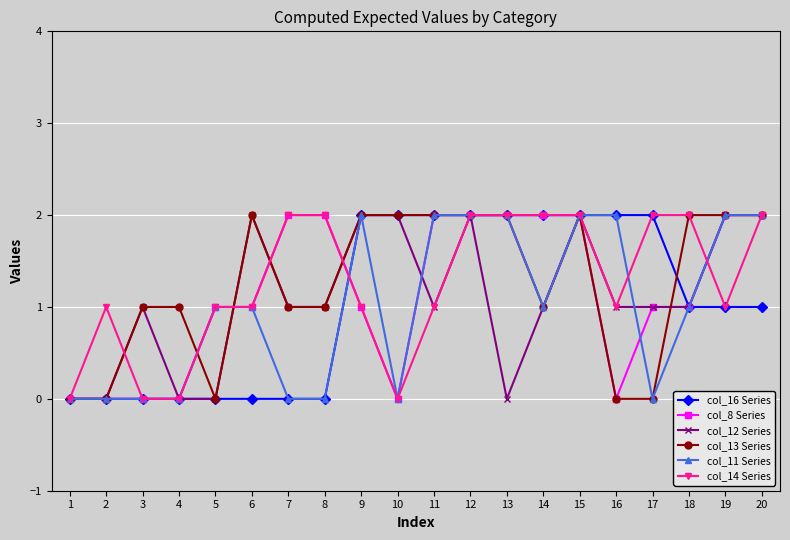

The col_13 Series series shows 1 at 14. True or false?

True